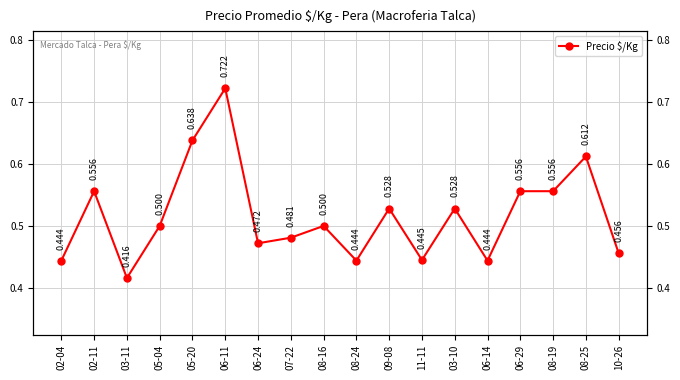

Rank the categories by value from highest to lowest.

06-11, 05-20, 08-25, 02-11, 06-29, 08-19, 09-08, 03-10, 05-04, 08-16, 07-22, 06-24, 10-26, 11-11, 02-04, 08-24, 06-14, 03-11